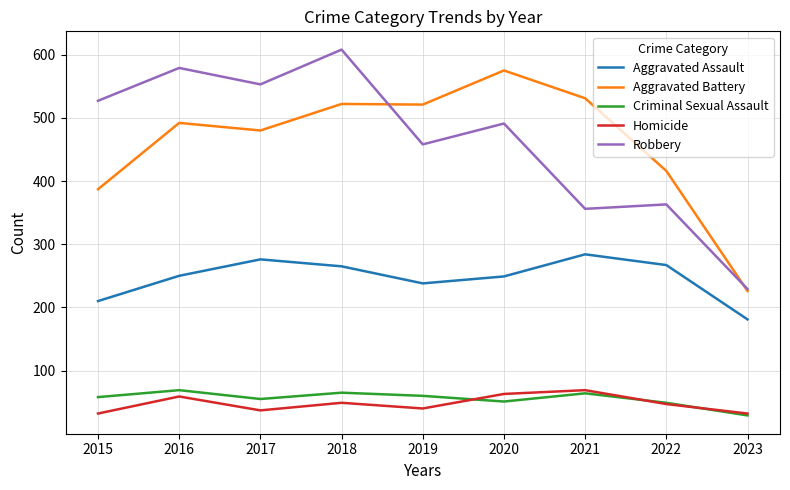

What is the average value of the Robbery series?

463